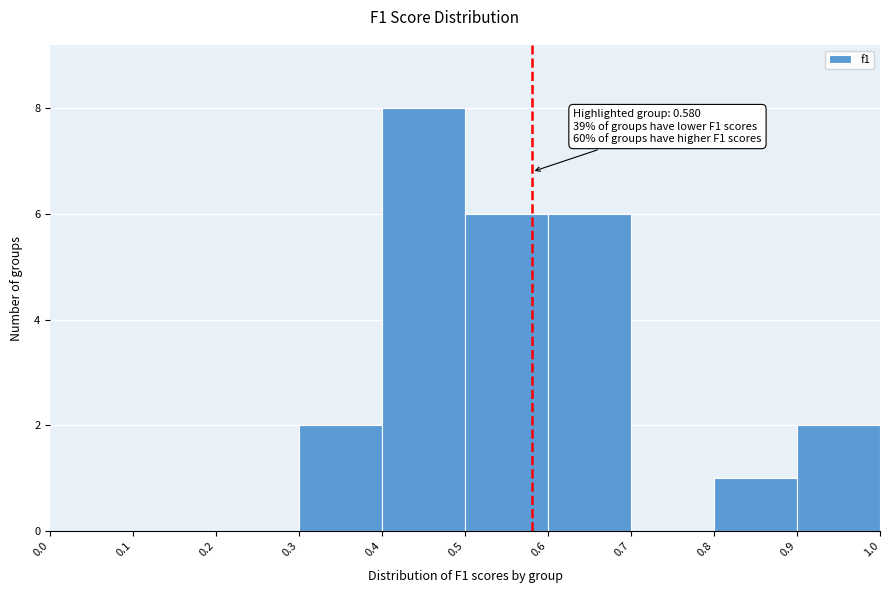

Which range on the x-axis has the tallest bar?

0.4 to 0.5